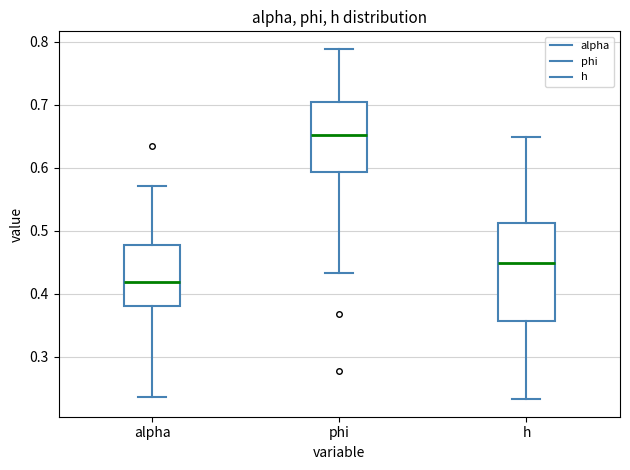

Reading left to right, transcribe this box plot: for each box, give where its median line is, the range the box spans, and where its two whiskers end, as read against the y-axis. The values are not printed on the chart, so give them approximately, as read against the axis.

alpha: median 0.42, box 0.38 to 0.48, whiskers 0.24 to 0.57
phi: median 0.65, box 0.59 to 0.70, whiskers 0.43 to 0.79
h: median 0.45, box 0.36 to 0.51, whiskers 0.23 to 0.65